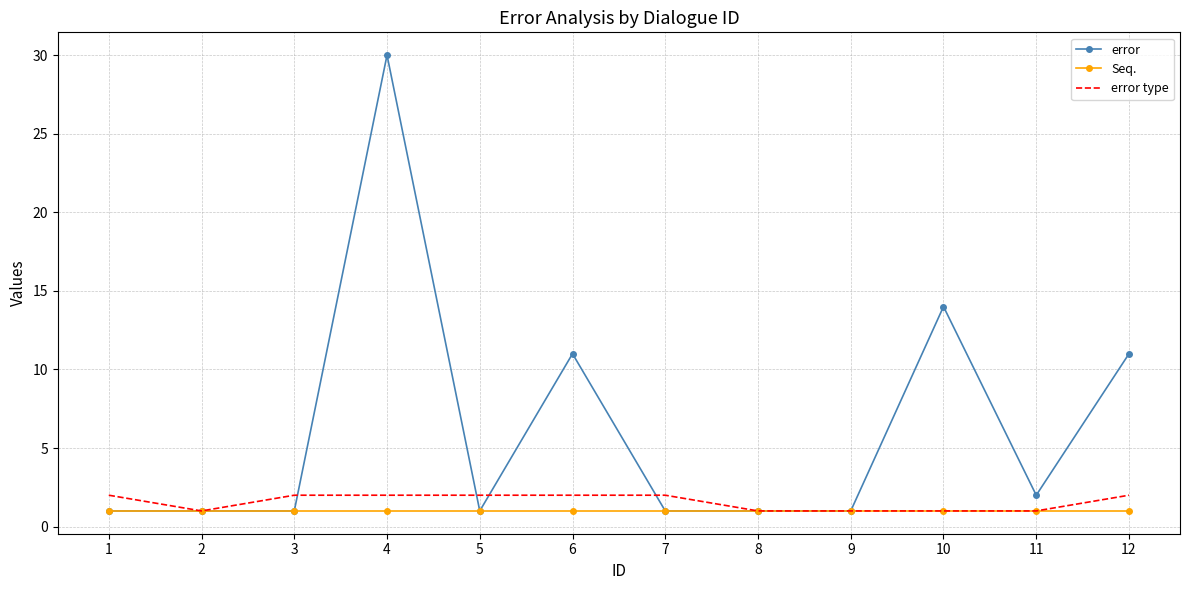

What is the sum of the Seq. values at 3 and 2?

2